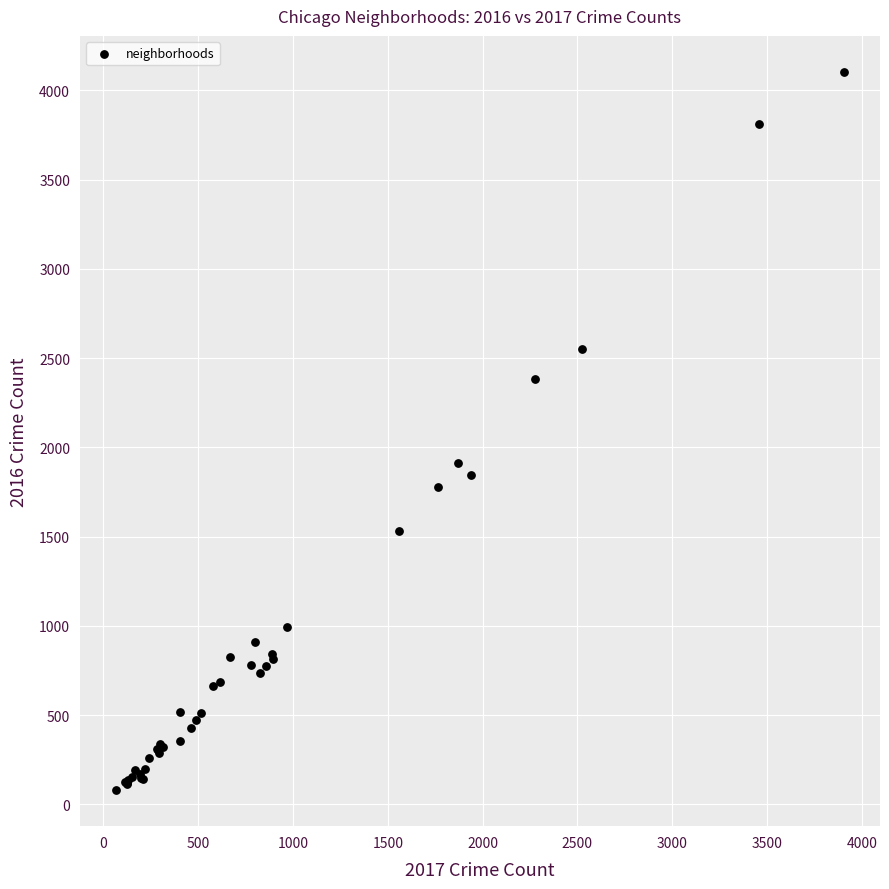

What Y value in the scatter plot is closest to 2091?

1910